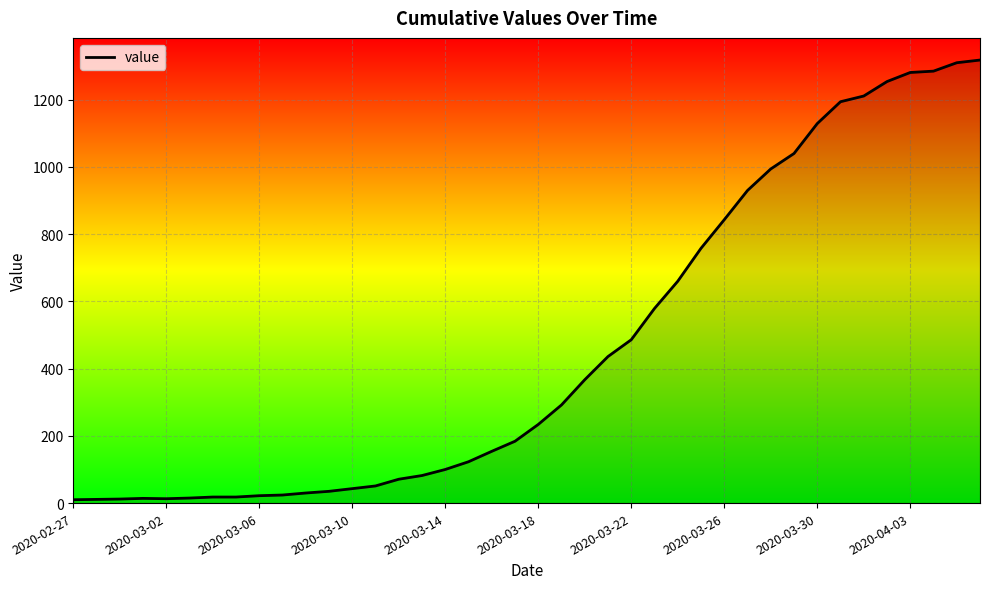

Does the chart display data point markers on the line(s)?

No